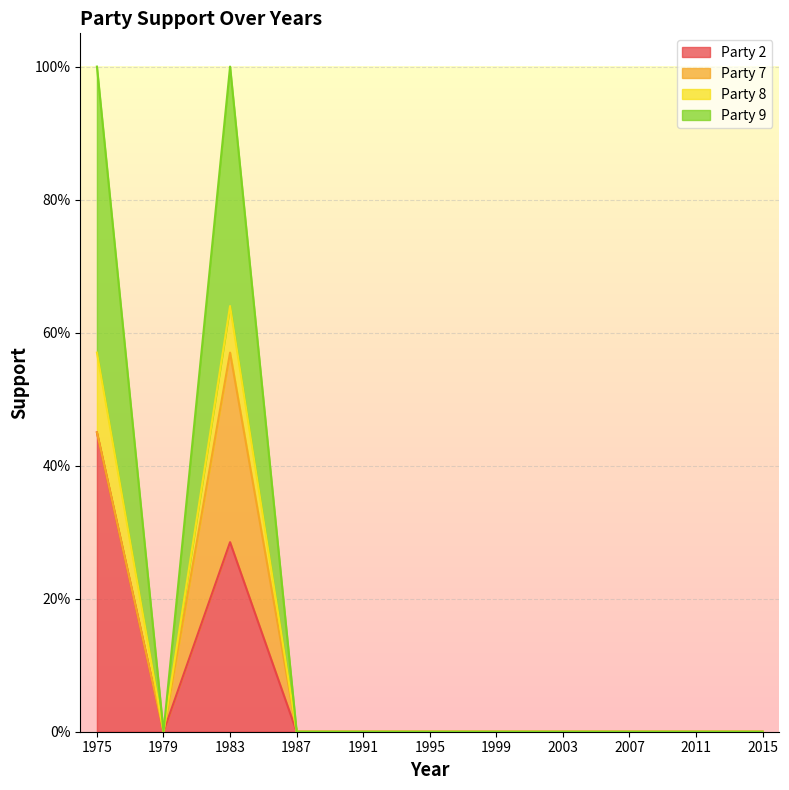

Where is Party 2 nearest to the value 0?

1979